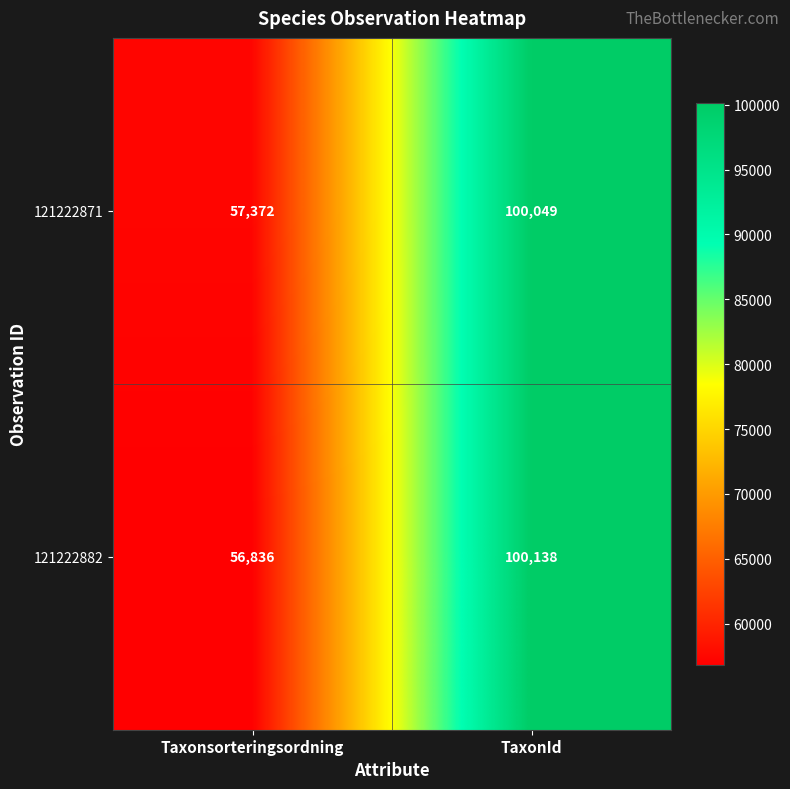

Is it true that 121222871 equals 44671 at TaxonId?

False